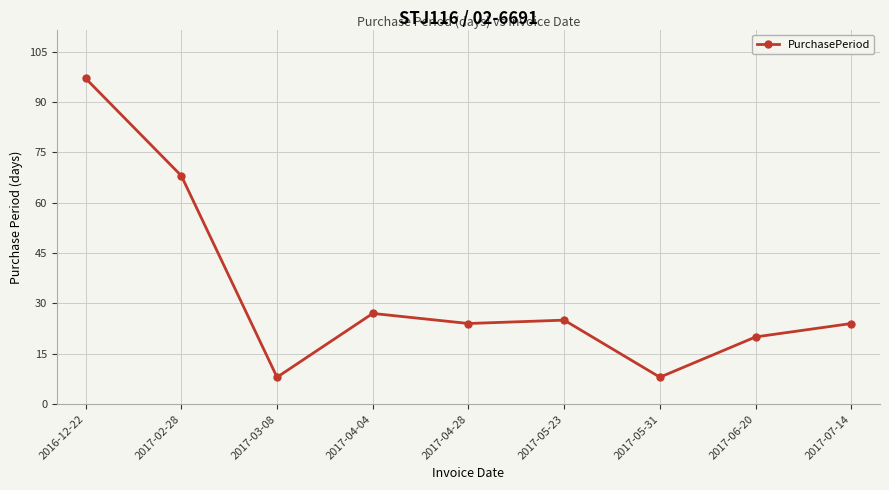

Reading left to right, what are all the values shown in this chart?

97	68	8	27	24	25	8	20	24